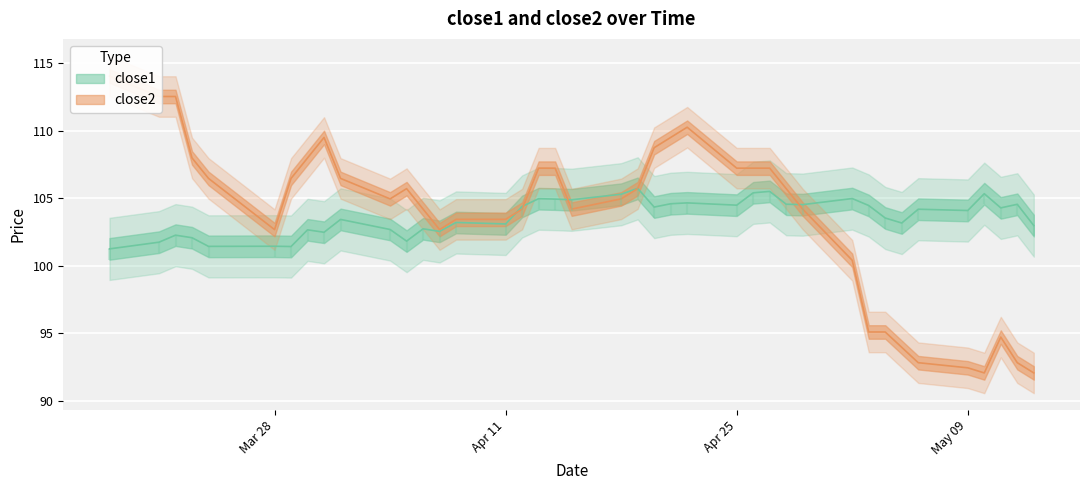

What is the total value across all series at 2016-03-21?

214.3